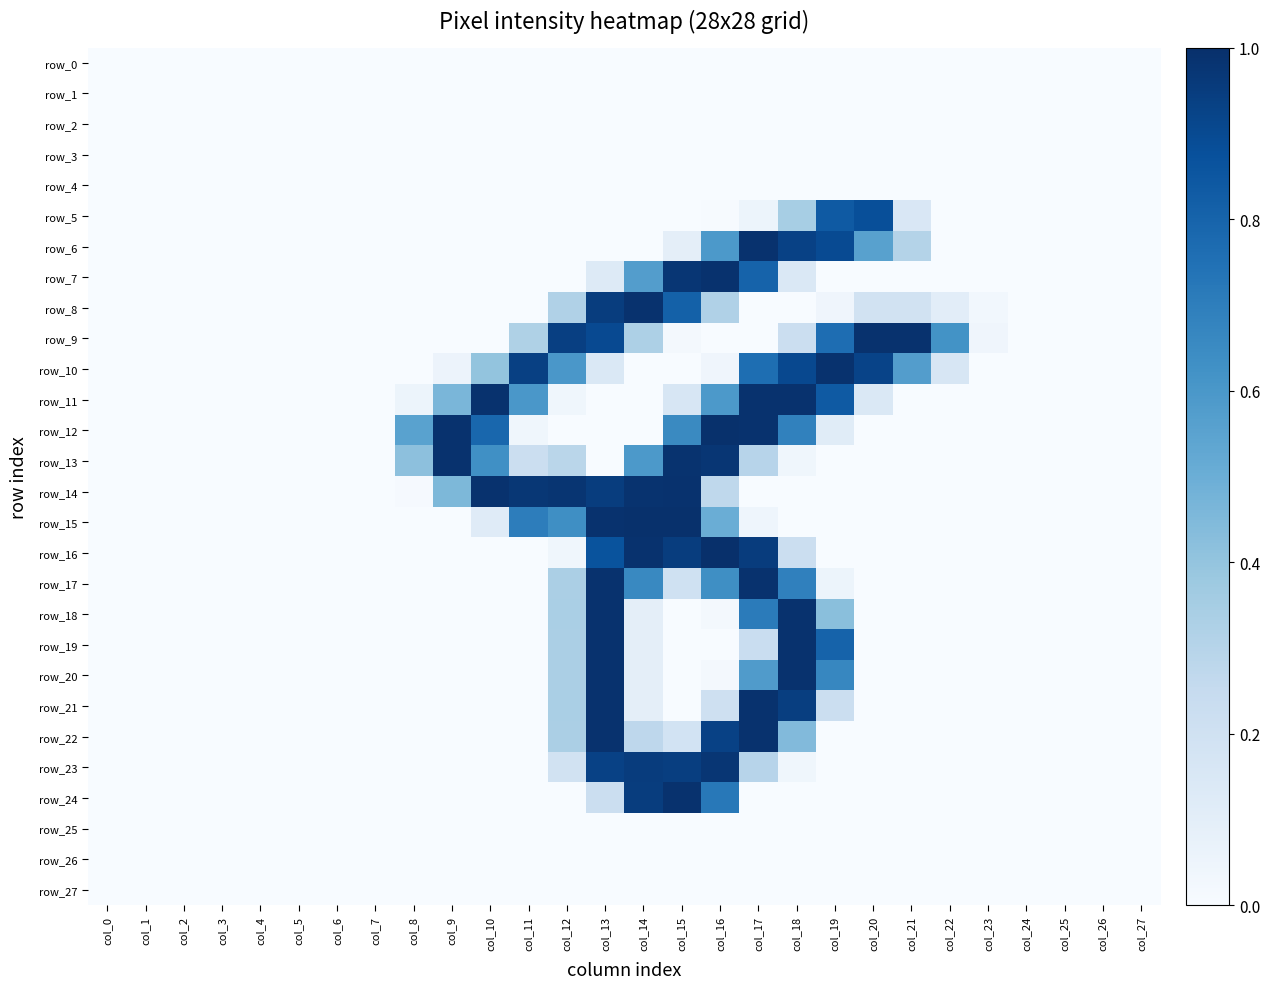

Which category has the highest value in the row_26 series?

col_0